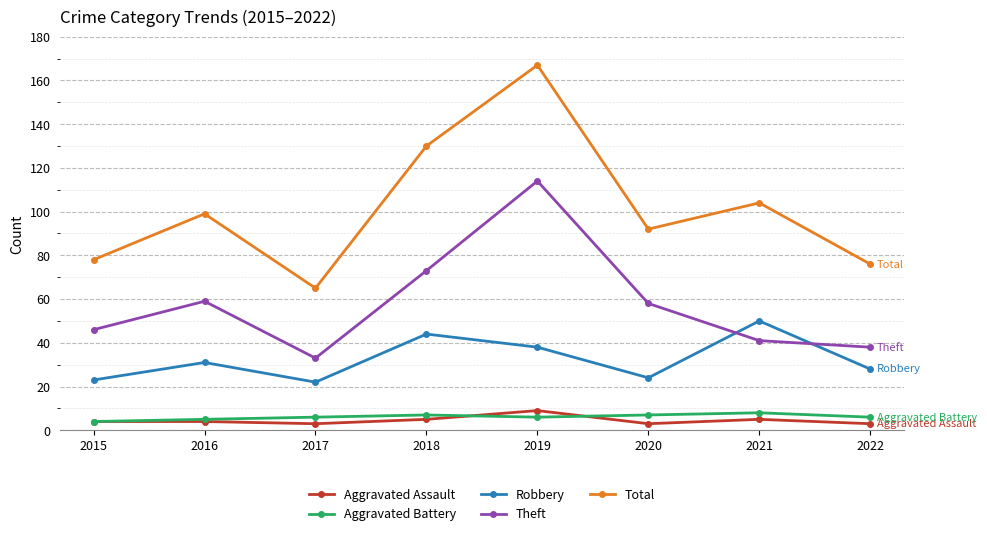

The Theft series shows 28 at 2018. True or false?

False